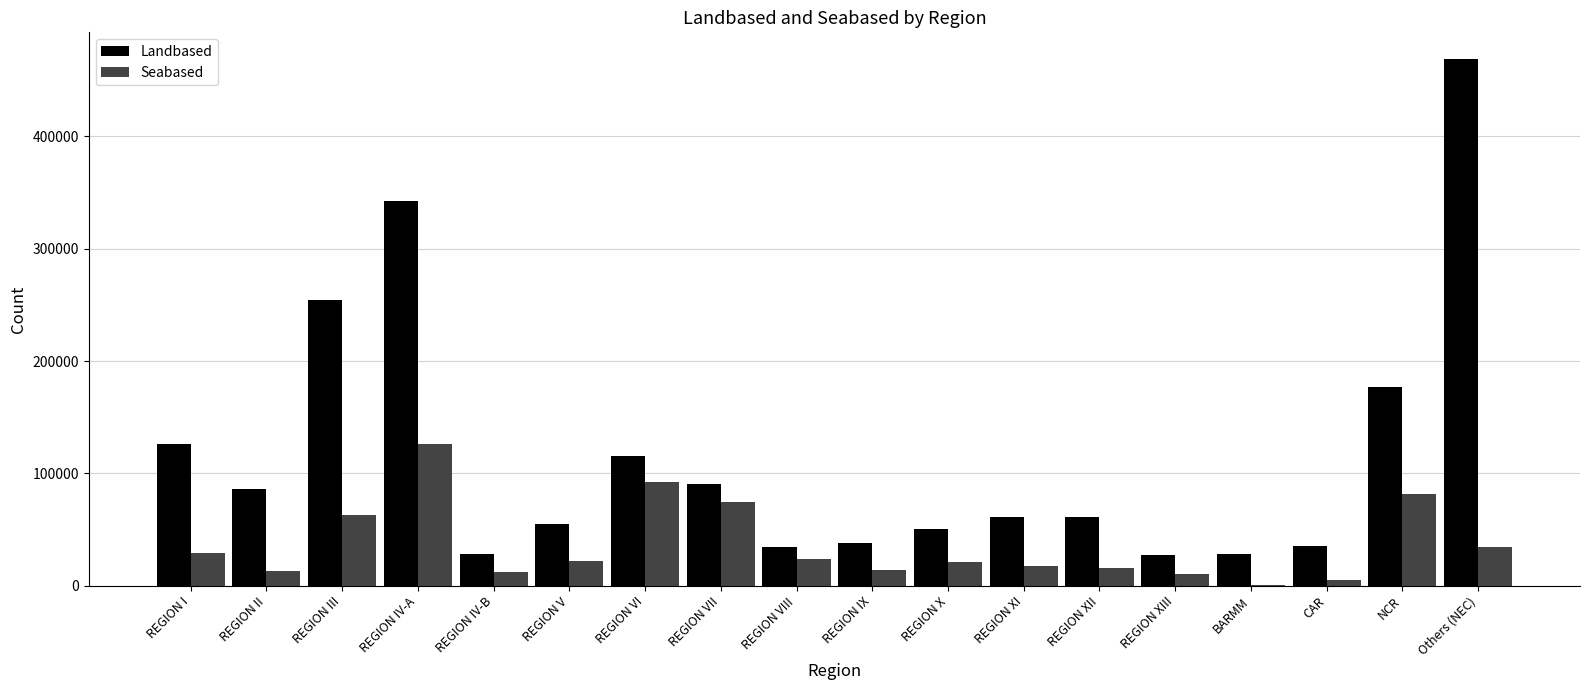

True or false: Landbased has a value of 60819 at REGION XII.

True